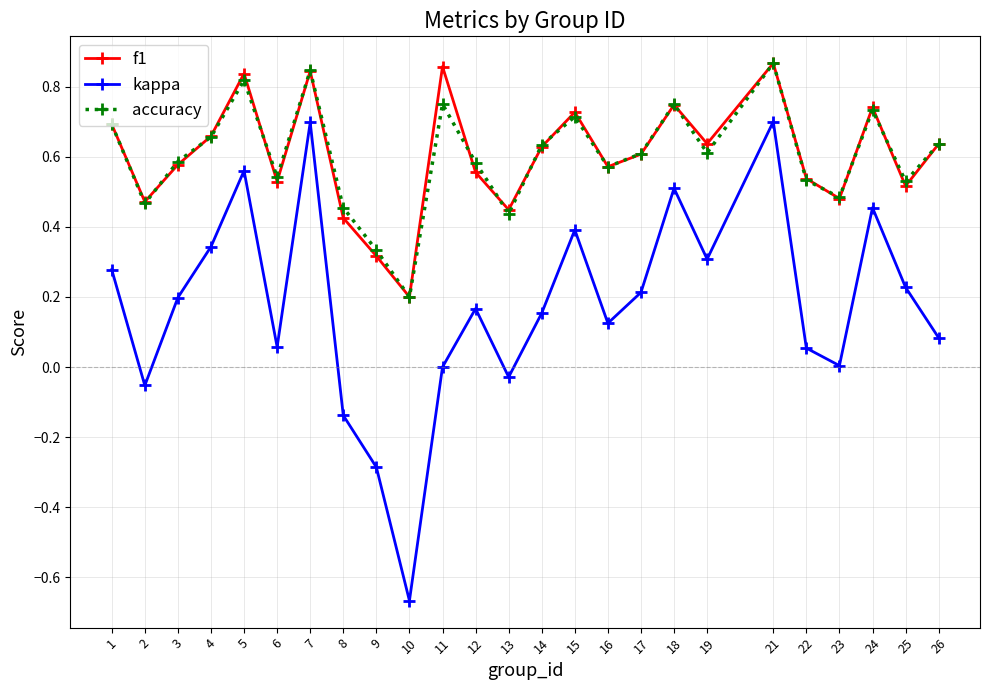

In f1, how many points are higher than both neighbors (excluding endpoints)?

7